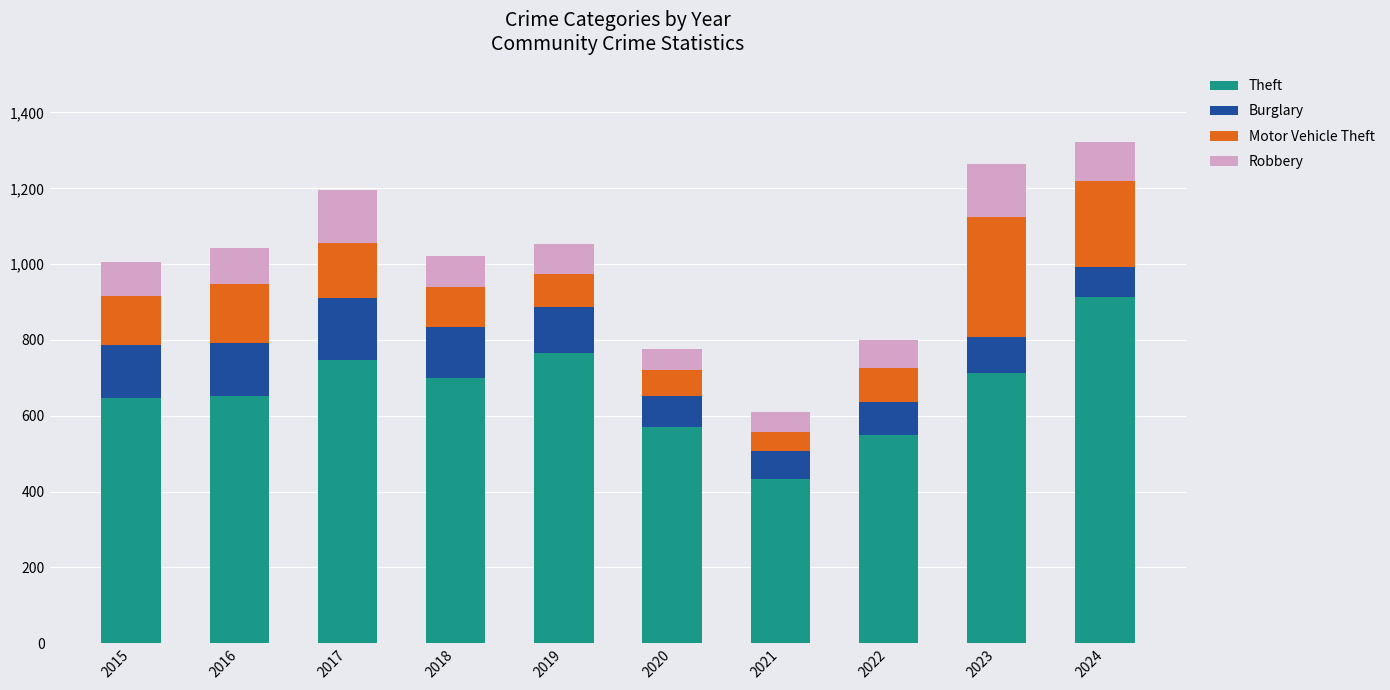

Is it true that Theft equals 237 at 2022?

False